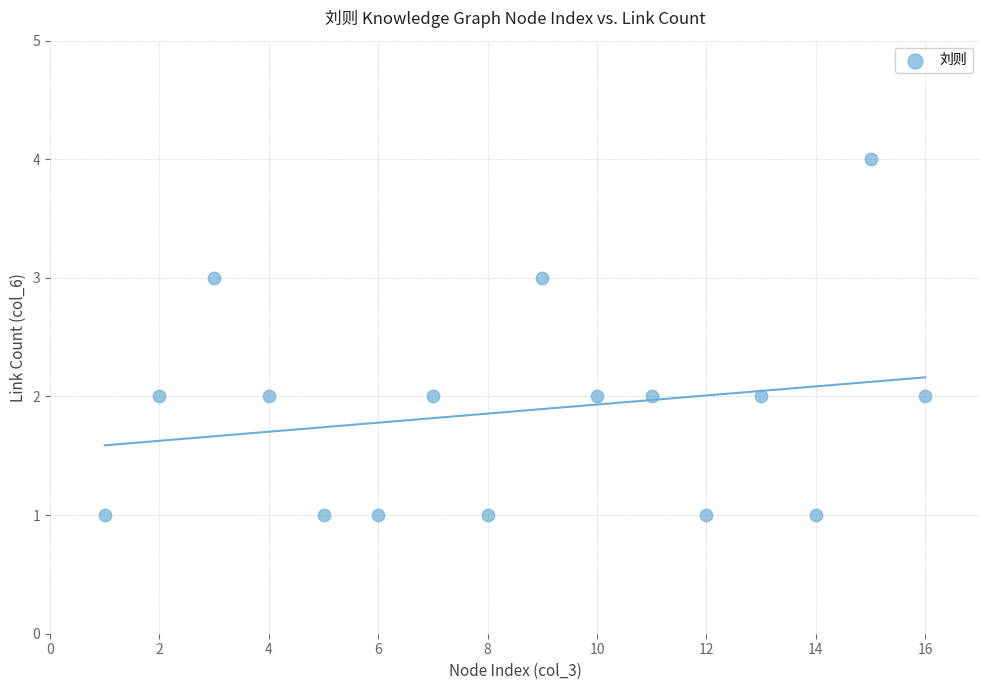

What is the range of X values (max minus min)?

15